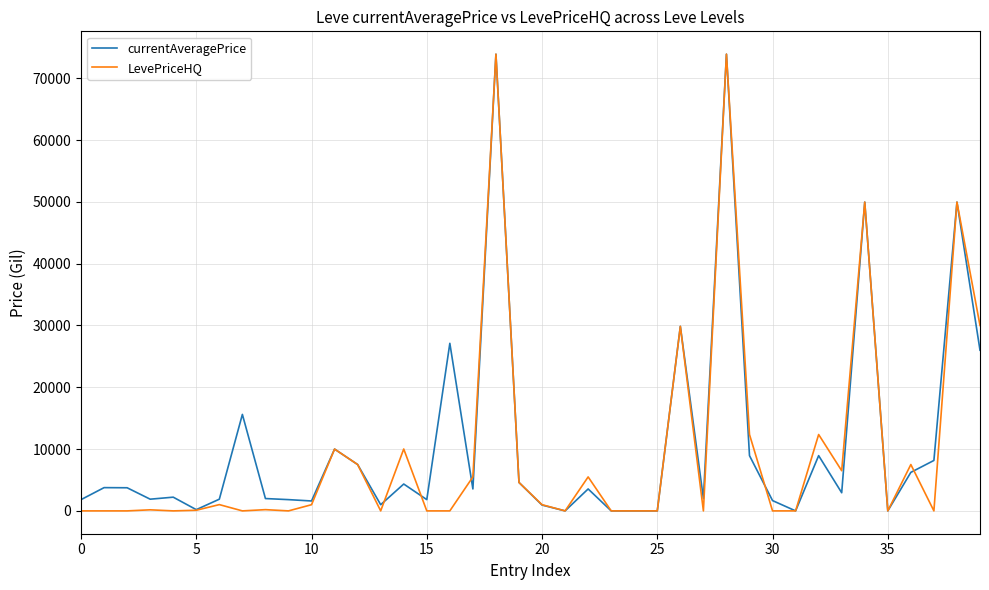

What are all the series names shown in the legend?

currentAveragePrice, LevePriceHQ